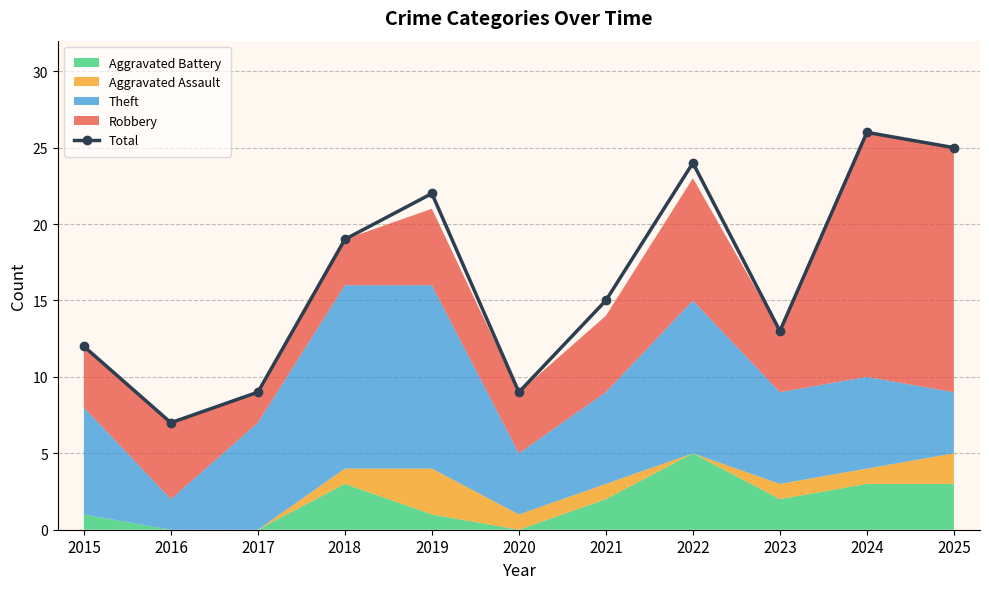

Which has a higher value, 2017 or 2025?

2025